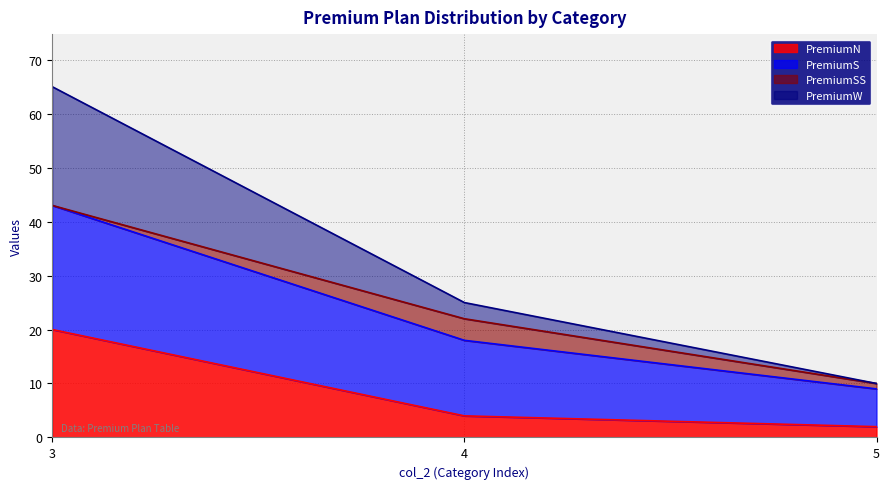

Is it true that PremiumN equals 14 at 3?

False